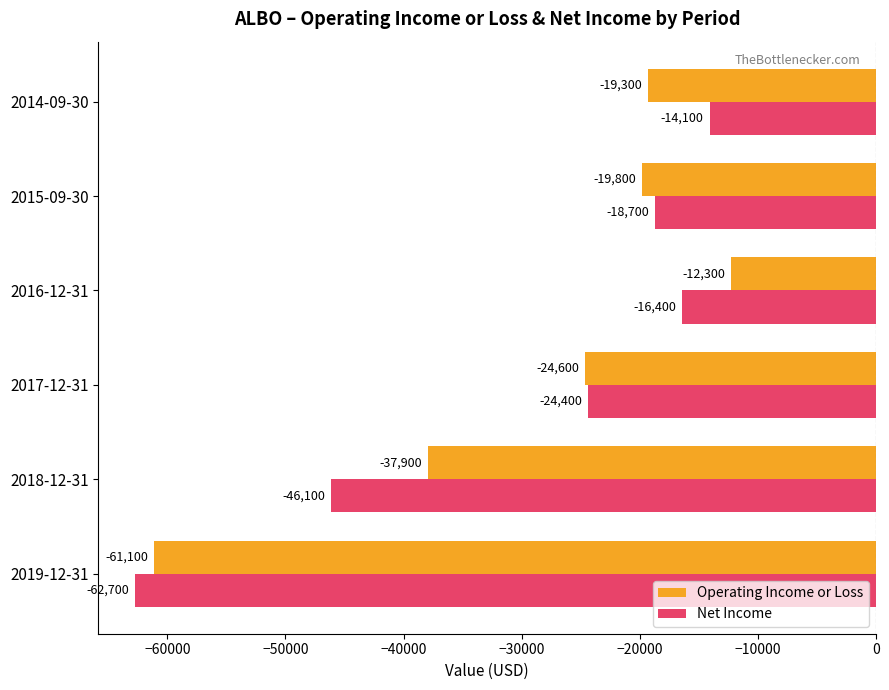

What is the approximate value of Operating Income or Loss at 2015-09-30, to the nearest 50?

-19800